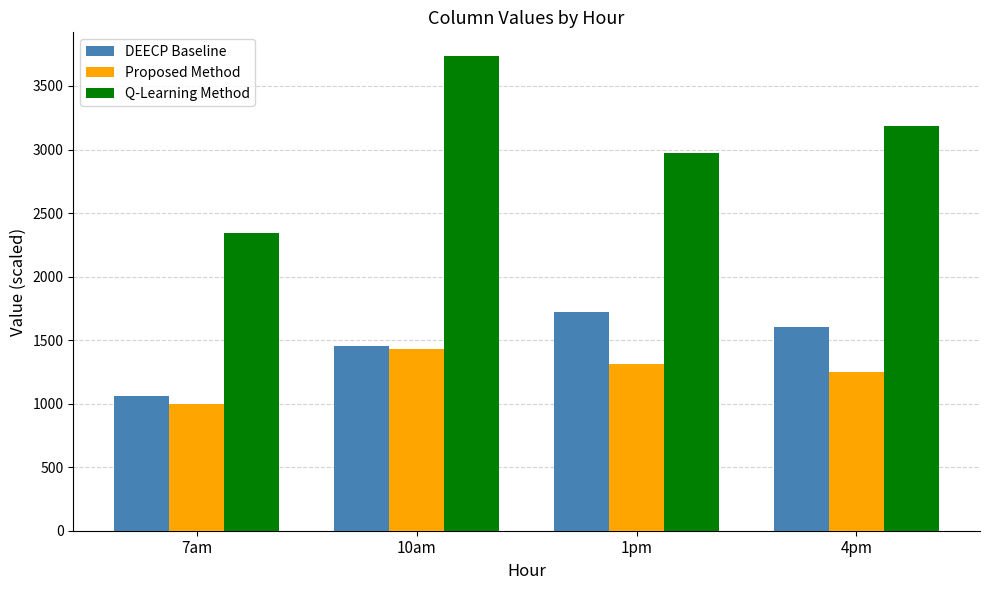

How many distinct data groups are displayed?

3